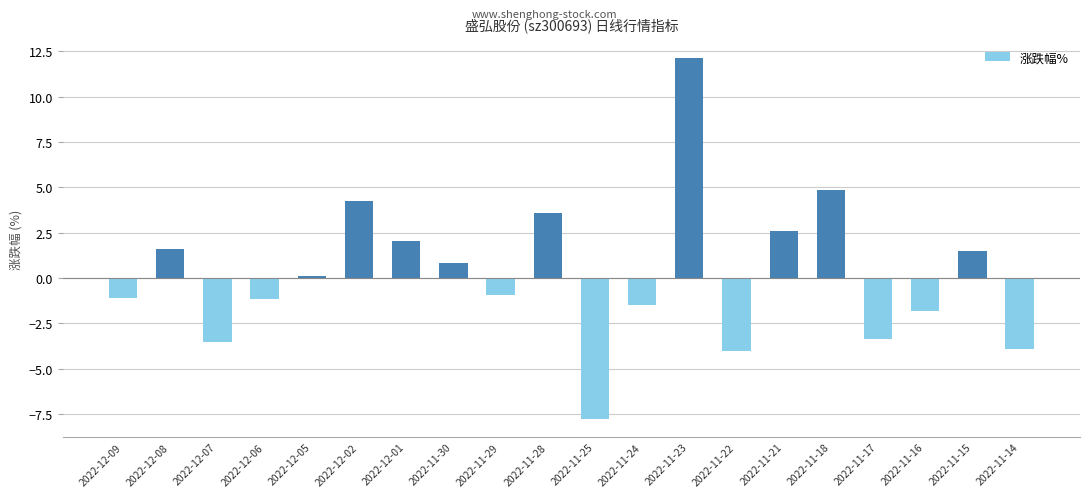

The value at 2022-11-18 is 4.9. True or false?

True